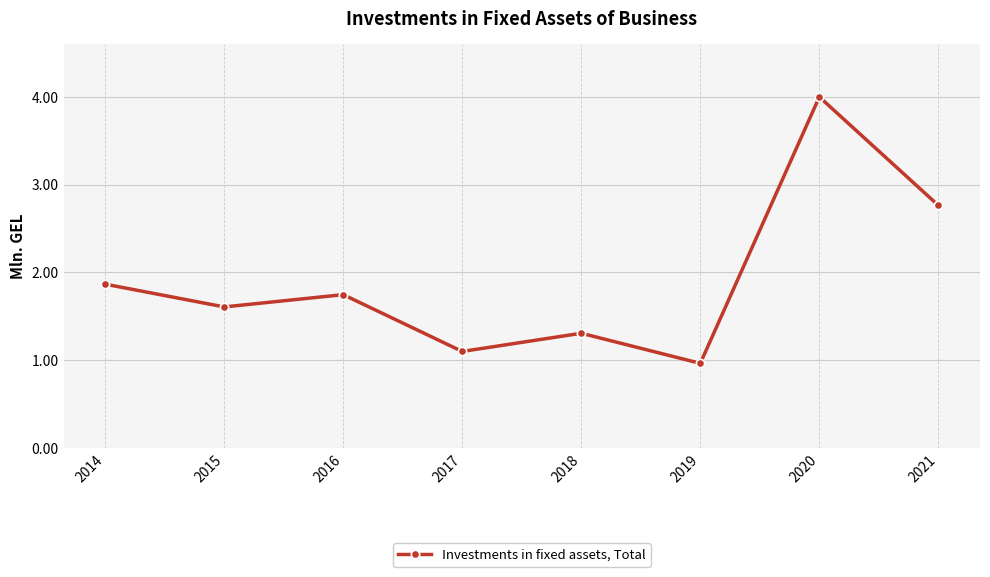

At which label is the value closest to 2?

2014